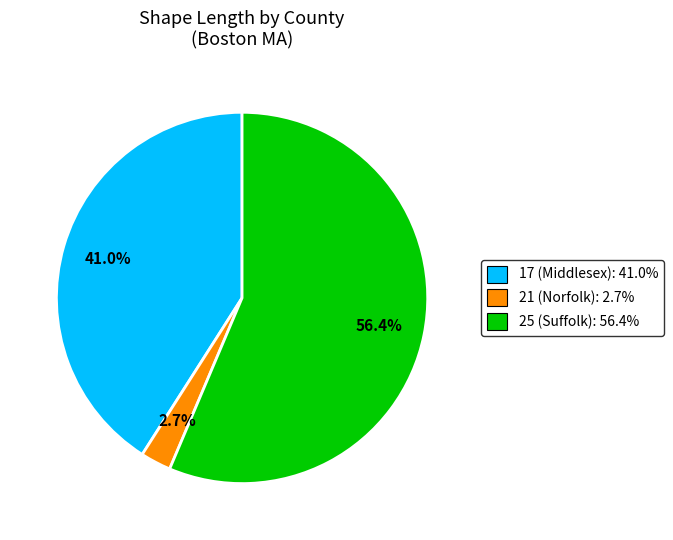

Is there any slice that represents more than half of the pie?

Yes